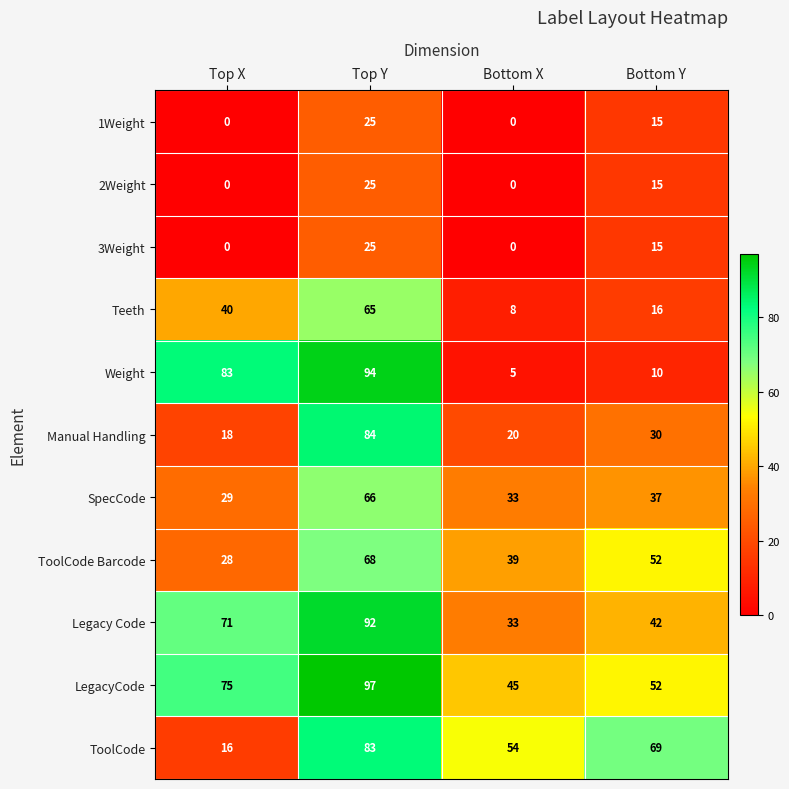

What is the difference between the highest and lowest values at Bottom X?

54